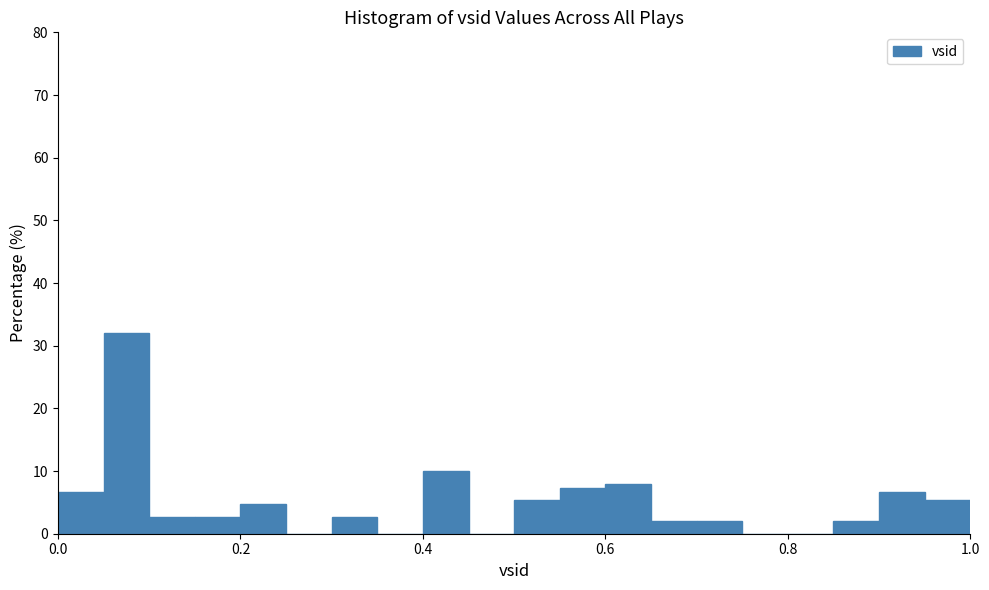

Read against the x-axis, roughly where is the centre of the tallest bar?

0.08